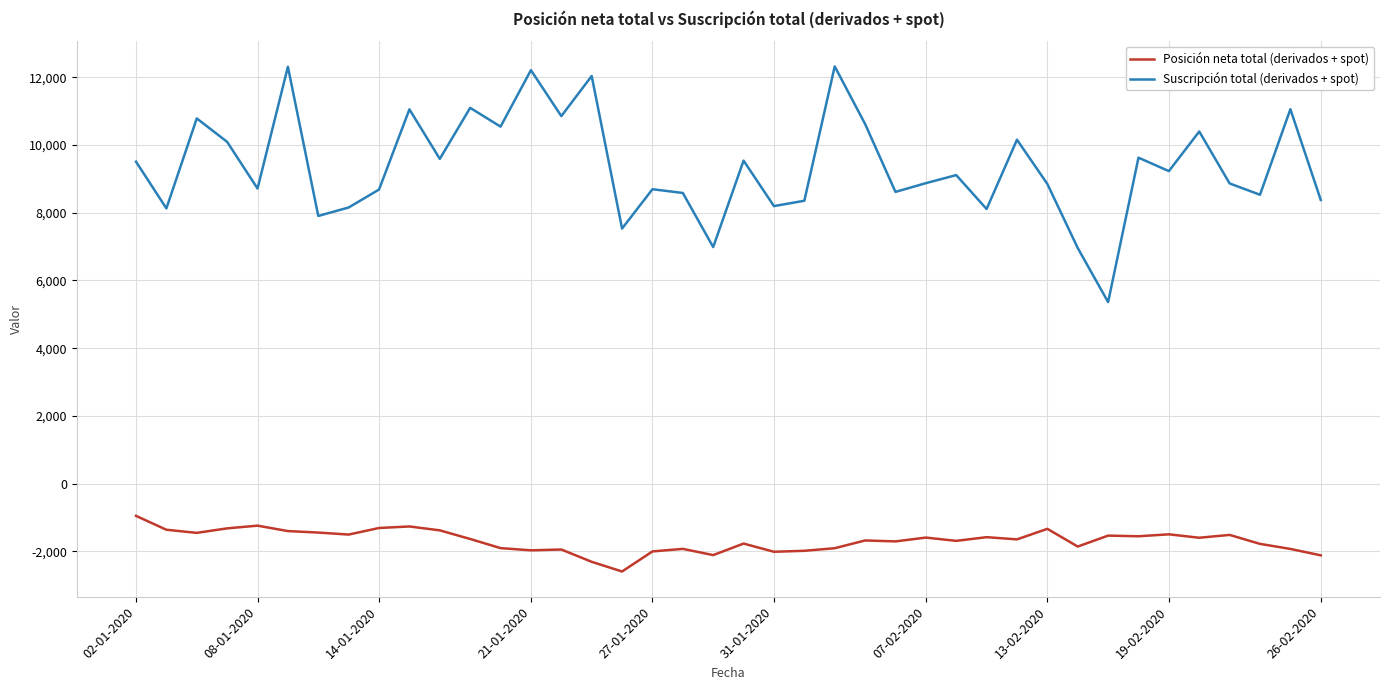

What is the smallest value displayed?

-2591